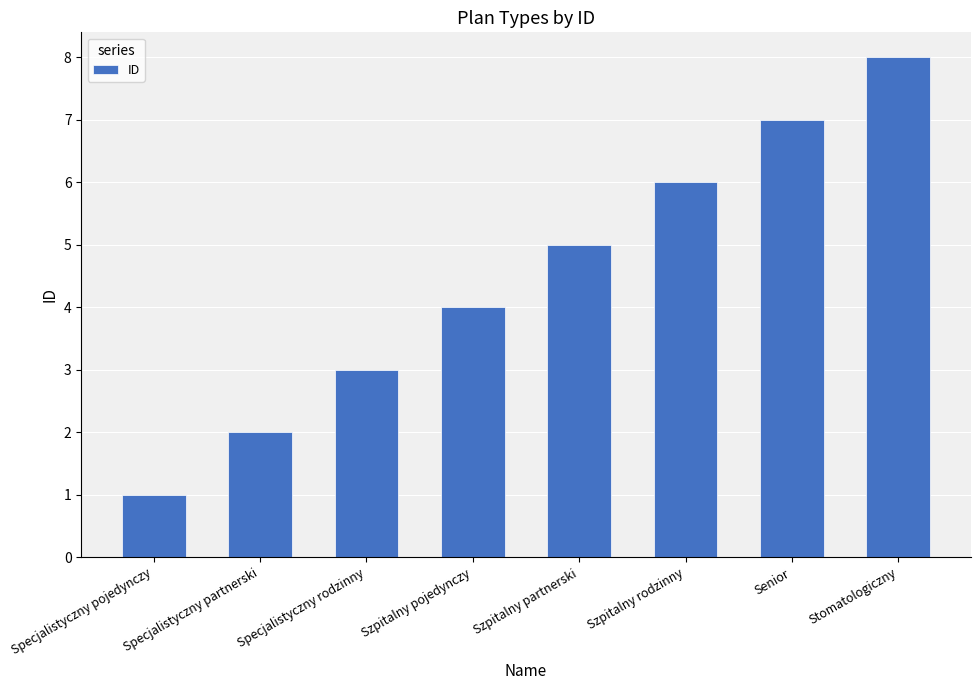

What is the ratio of the value at Stomatologiczny to the value at Szpitalny rodzinny?

1.3